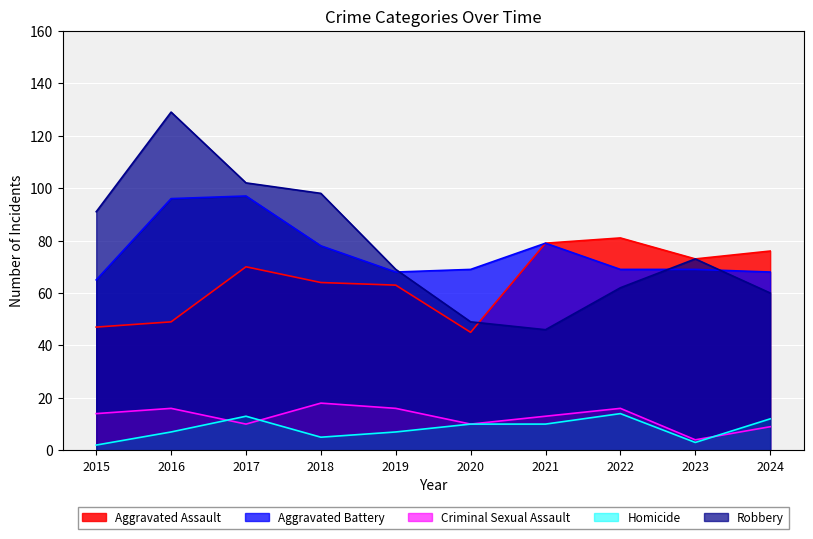

In Robbery, how many points are higher than both neighbors (excluding endpoints)?

2